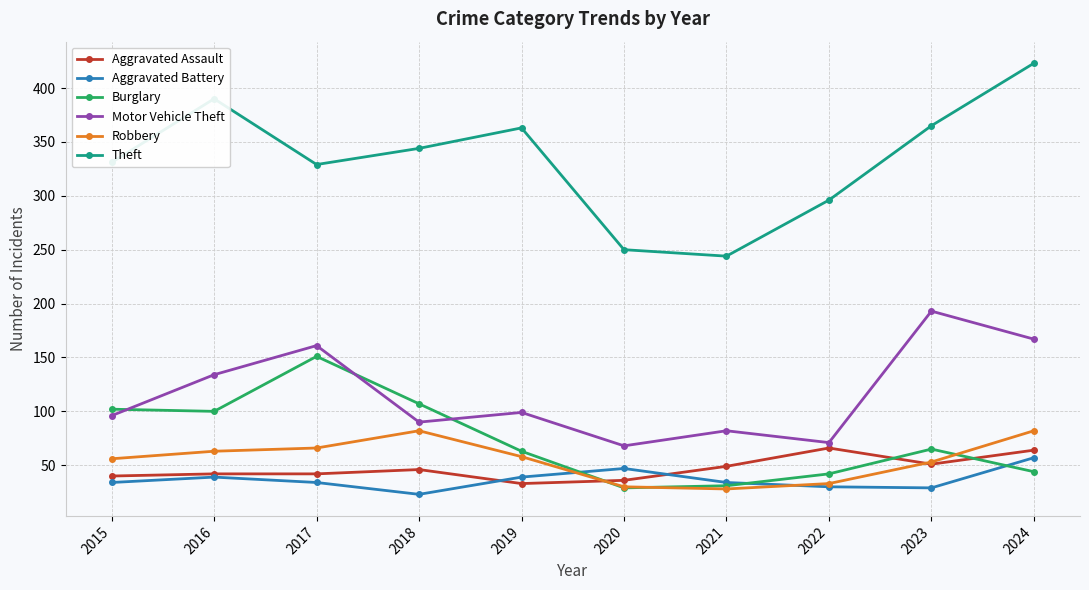

What is the difference between the Aggravated Battery values at 2019 and 2018?

16